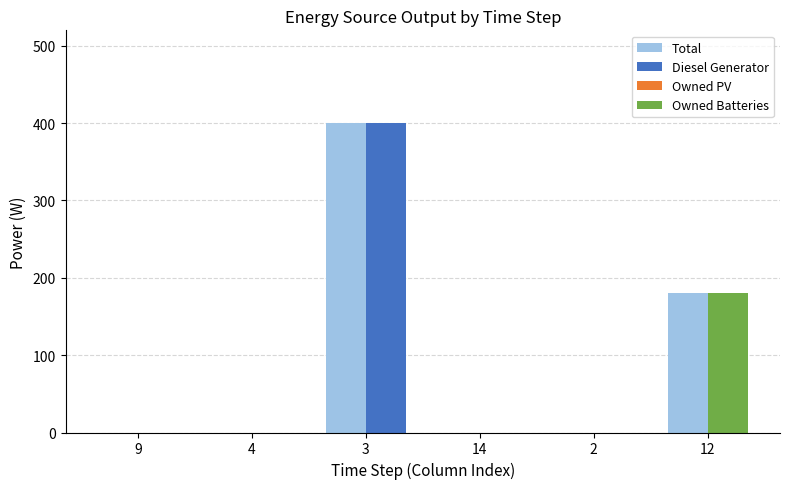

The Owned Batteries series shows 0 at 14. True or false?

True